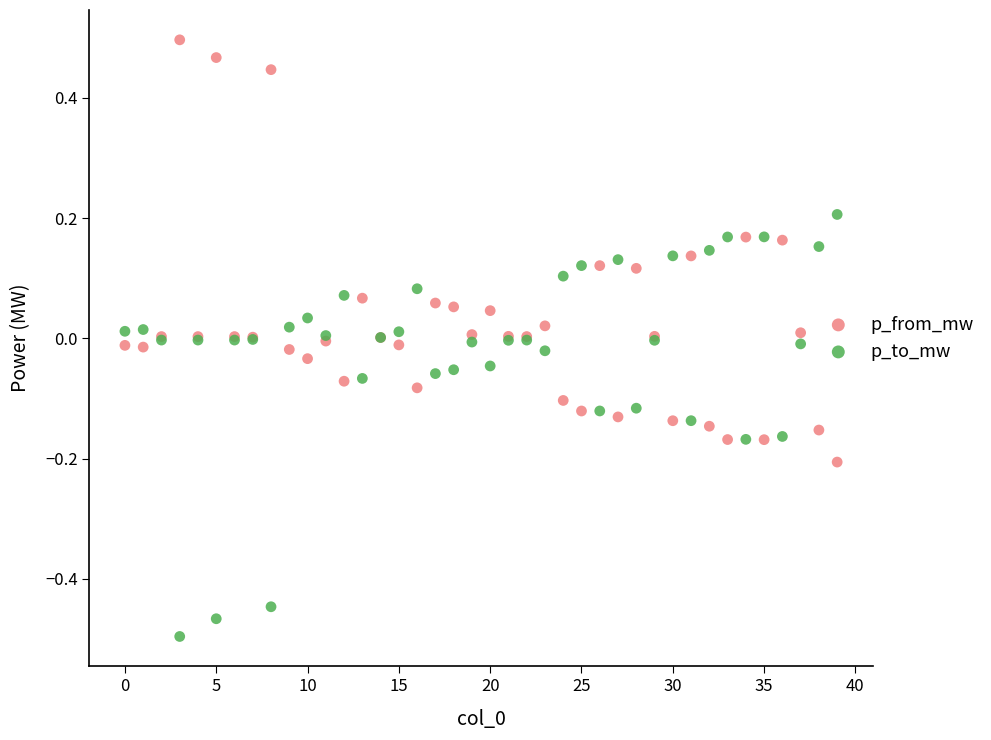

Which series contains the lowest Y value?

p_to_mw